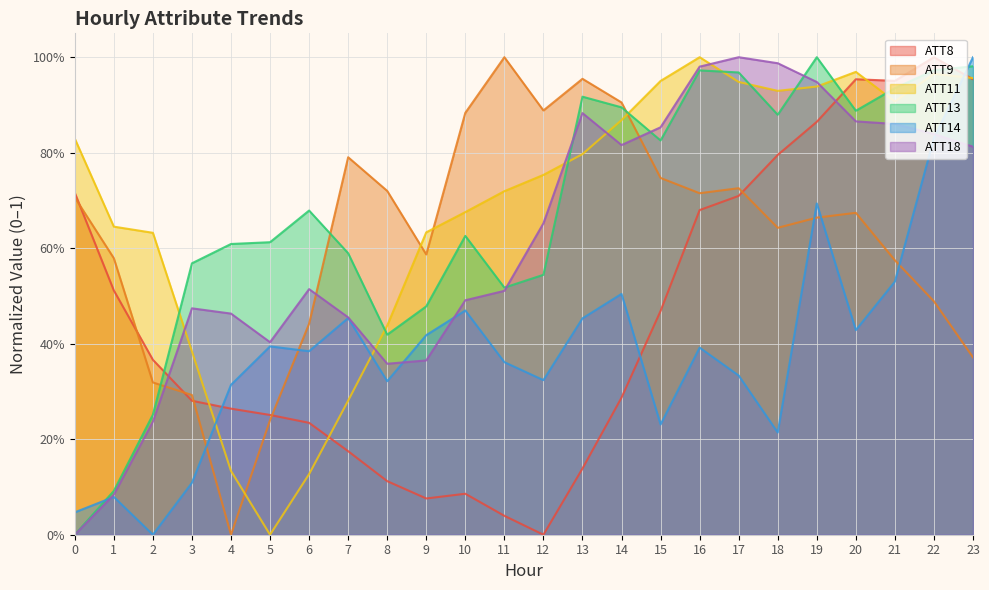

Is it true that ATT11 equals 0.3 at 8?

False